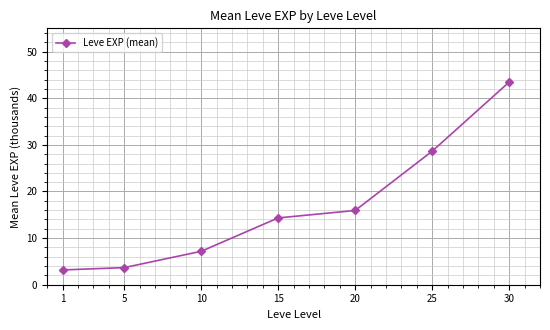

What is the difference between the second highest and minimum values?

25.5